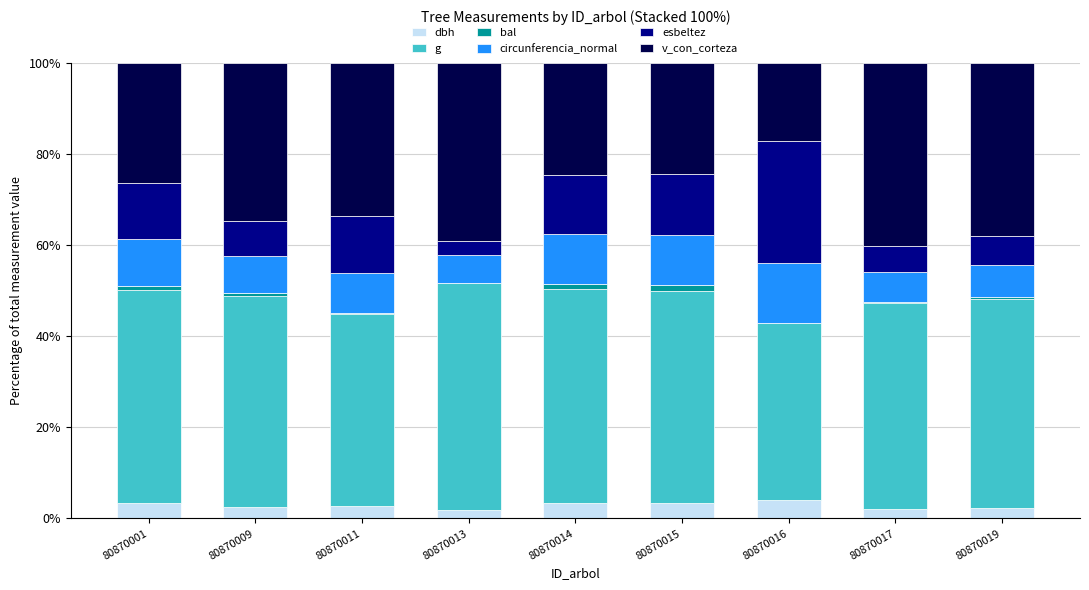

What is the value of the dbh bar at the 2nd from the left?

2.5